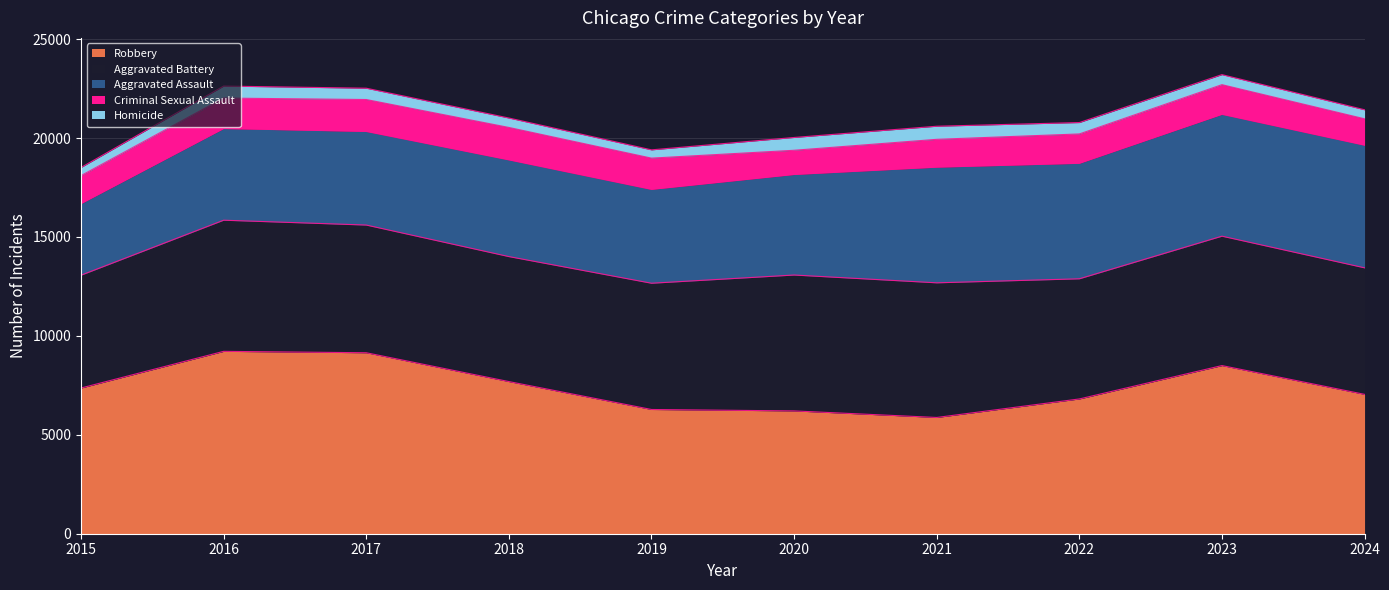

Is the value of Criminal Sexual Assault at 2021 greater than the value of Robbery at 2018?

No